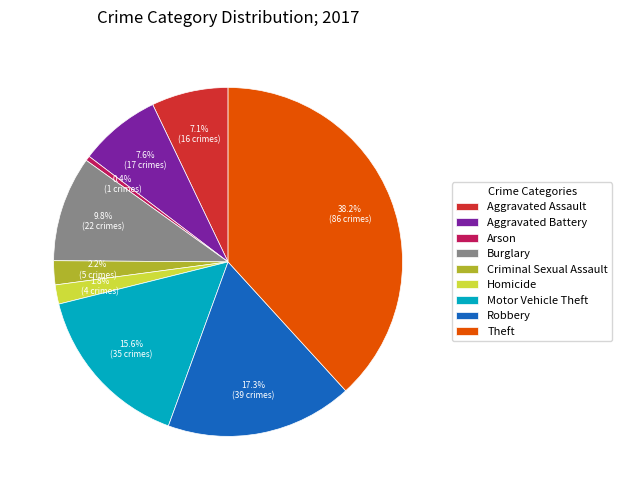

Combined, do Aggravated Battery and Burglary account for over 50%?

No